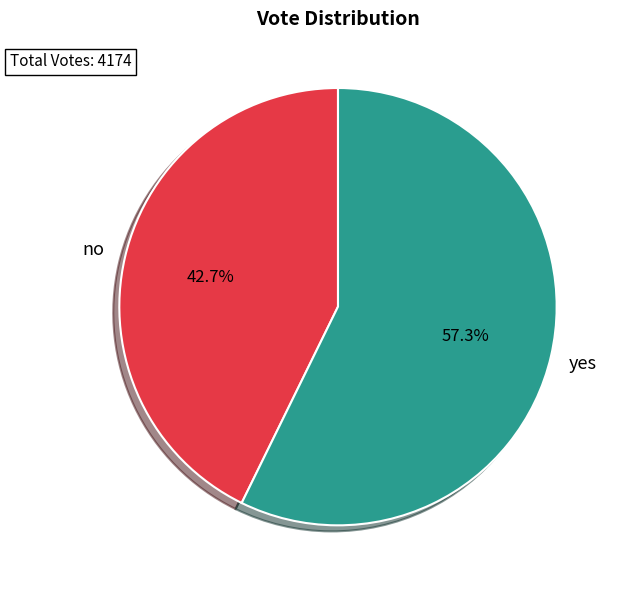

Does yes account for over 50% of the chart?

Yes